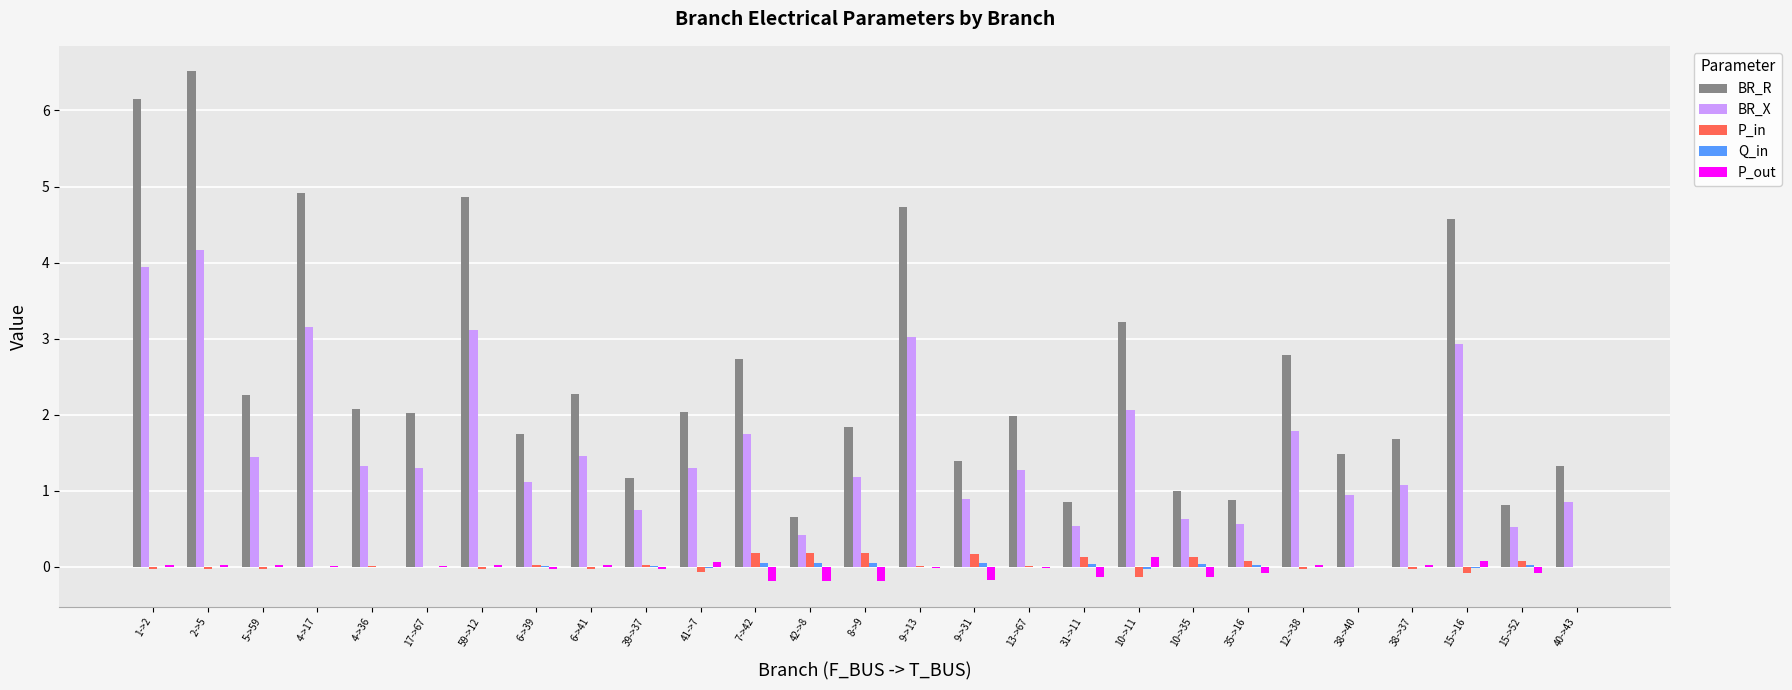

Which series has the largest total across all categories?

BR_R